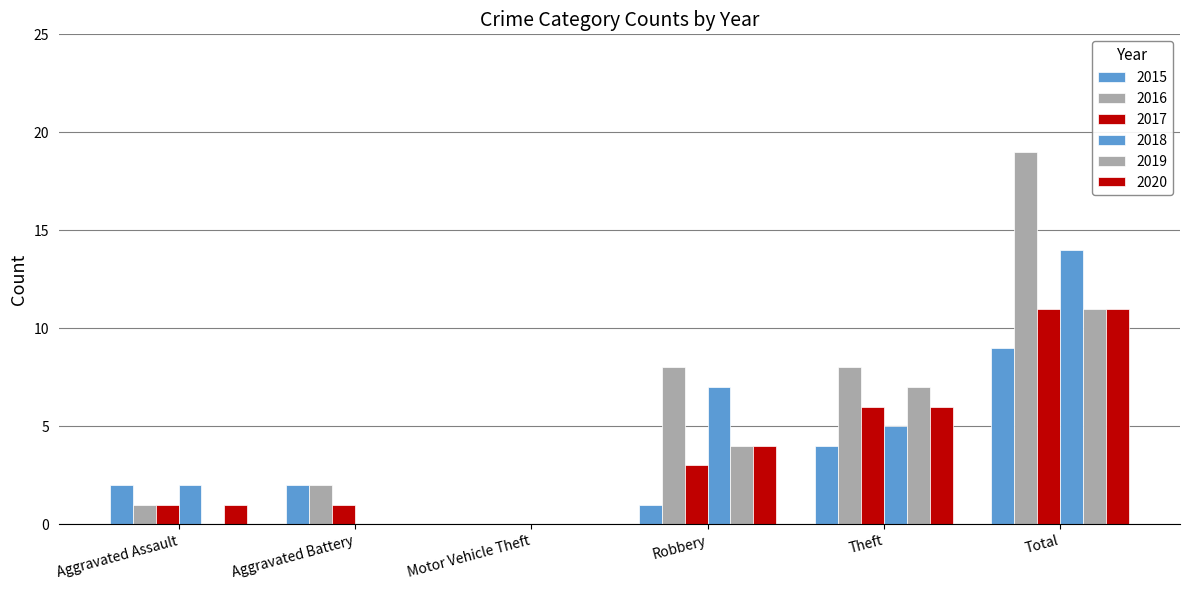

How many distinct data groups are displayed?

6